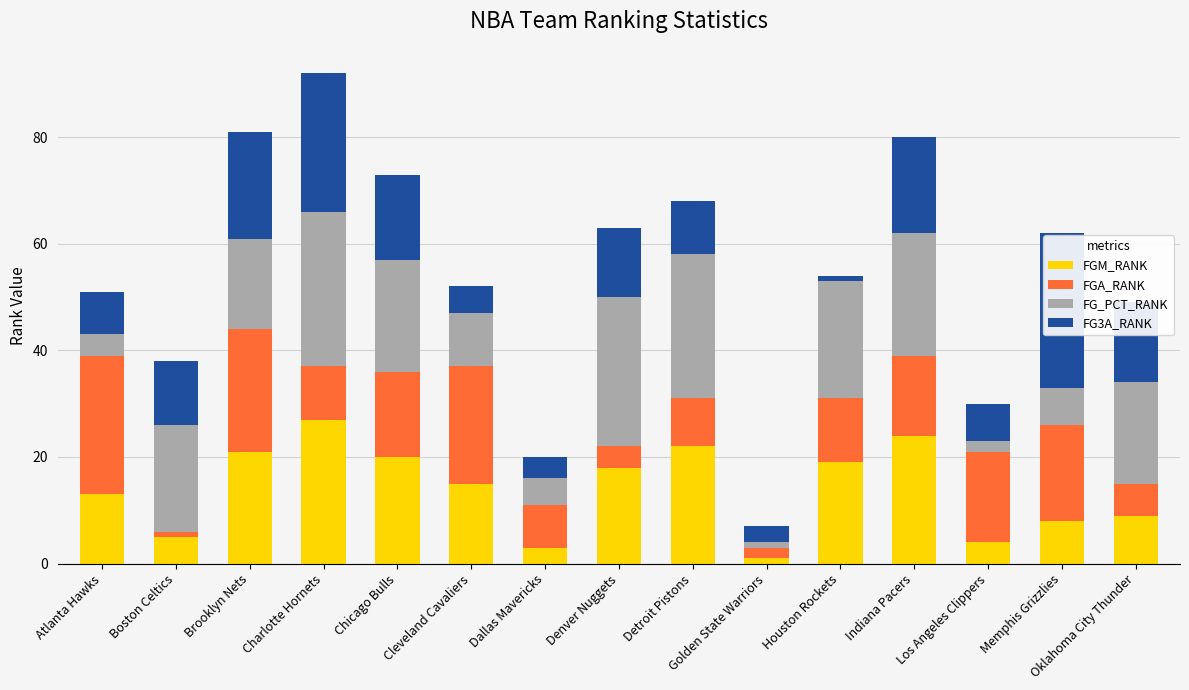

Which category has the lowest value in the FGM_RANK series?

Golden State Warriors